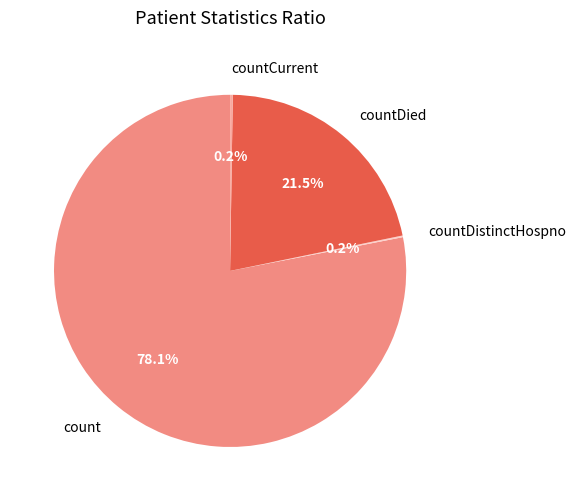

Is there any slice that represents more than half of the pie?

Yes